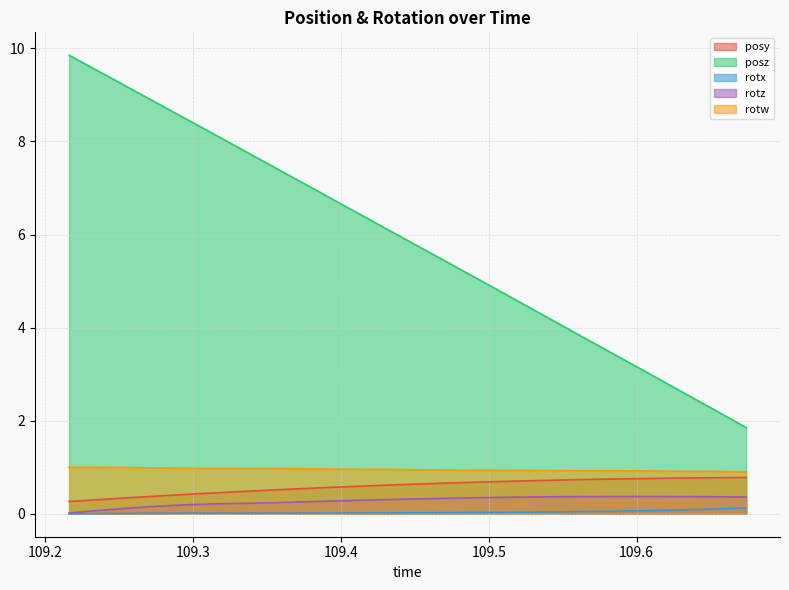

What are all the series names shown in the legend?

posy, posz, rotx, rotz, rotw